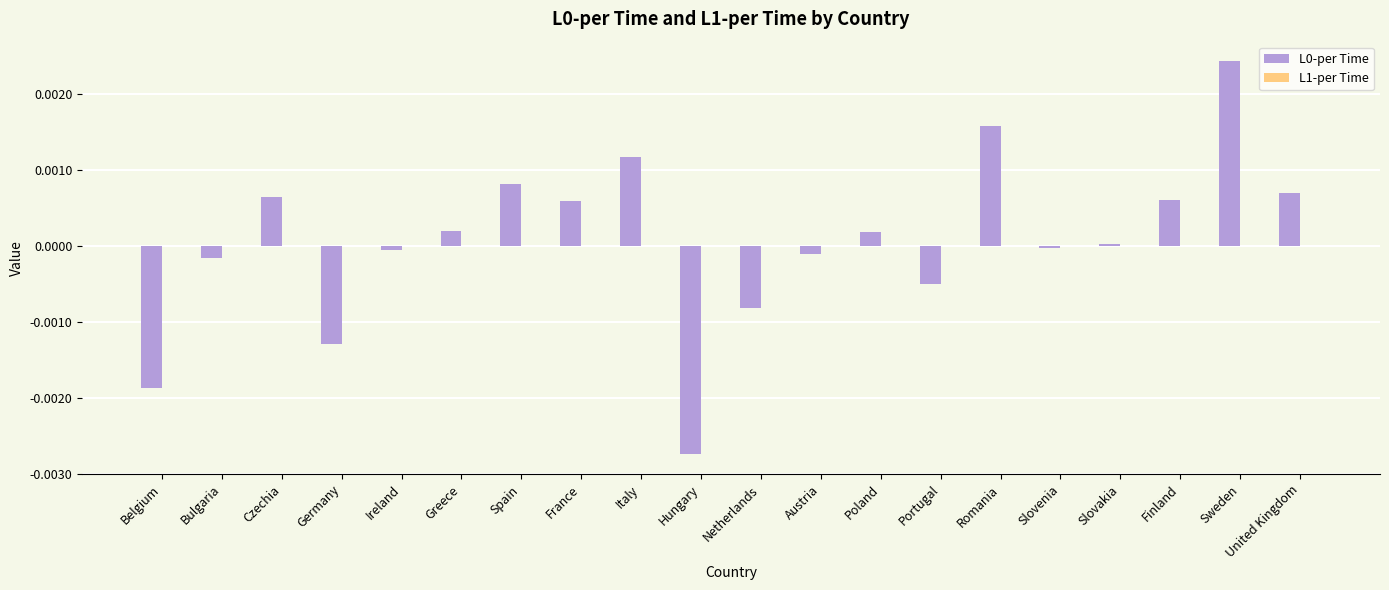

True or false: L0-per Time has a value of 0.0 at Poland.

True